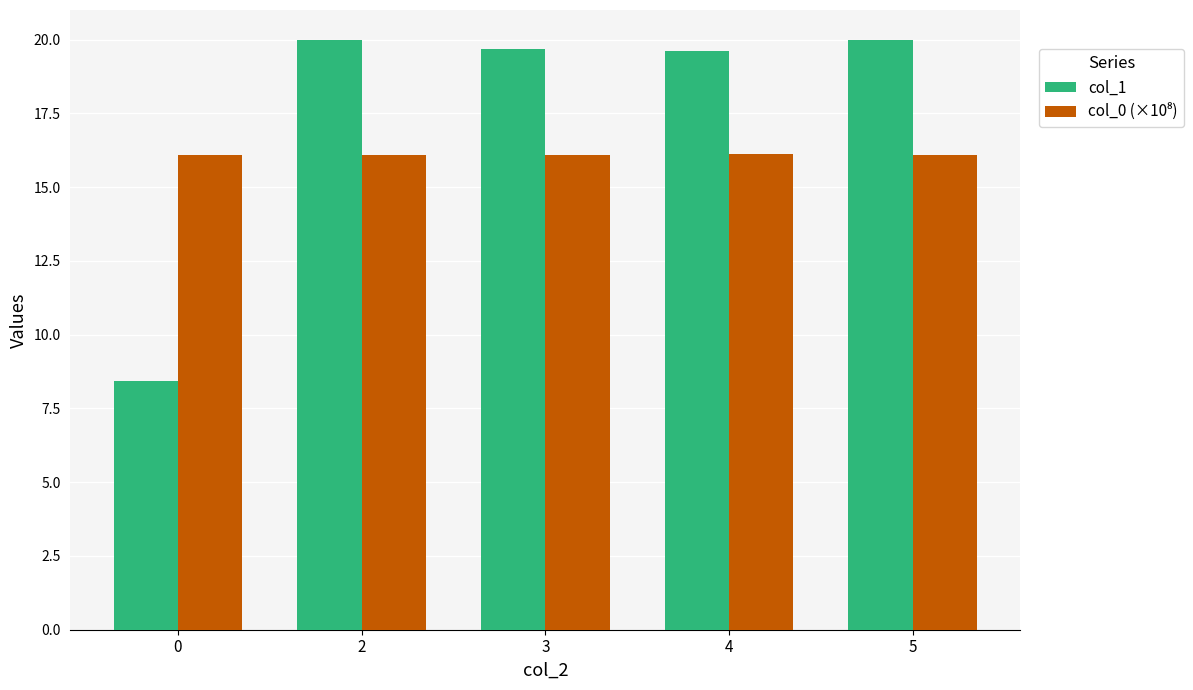

What is the difference between the maximum and minimum values in the col_1 series?

11.6